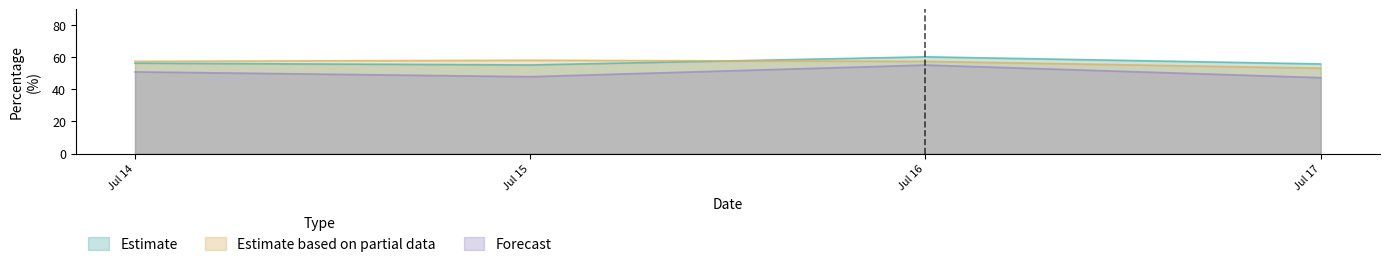

What is the maximum value for Estimate?

60.4